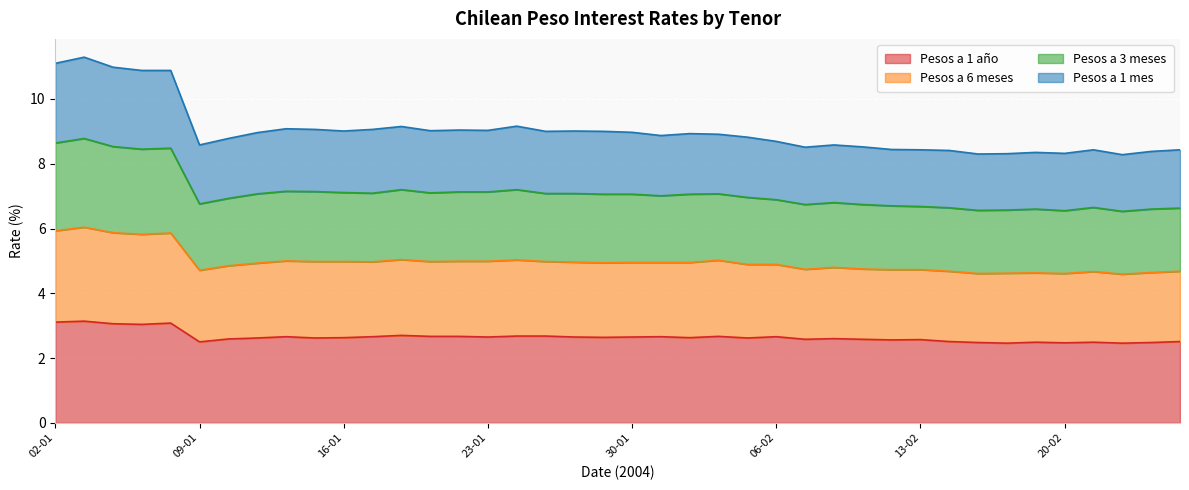

List the labels in order of Pesos a 1 año value, smallest first.

18-02, 24-02, 20-02, 17-02, 25-02, 19-02, 23-02, 09-01, 16-02, 26-02, 12-02, 13-02, 09-02, 11-02, 12-01, 10-02, 13-01, 15-01, 05-02, 16-01, 03-02, 29-01, 23-01, 28-01, 30-01, 14-01, 19-01, 02-02, 06-02, 21-01, 22-01, 04-02, 26-01, 27-01, 20-01, 07-01, 06-01, 08-01, 02-01, 05-01